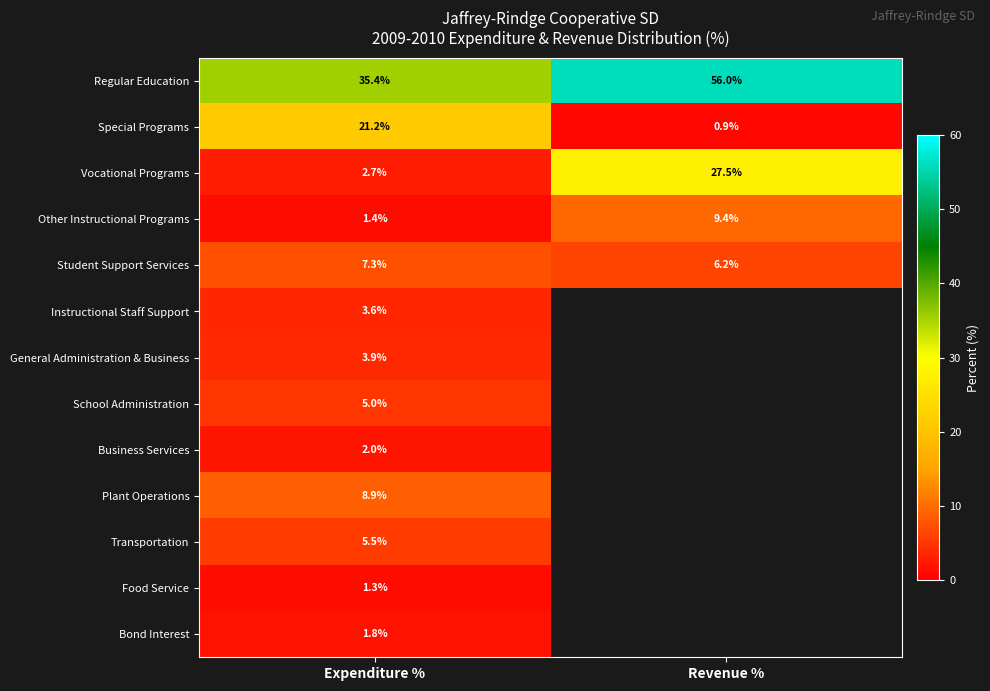

The Instructional Staff Support series shows 3.6 at Expenditure %. True or false?

True